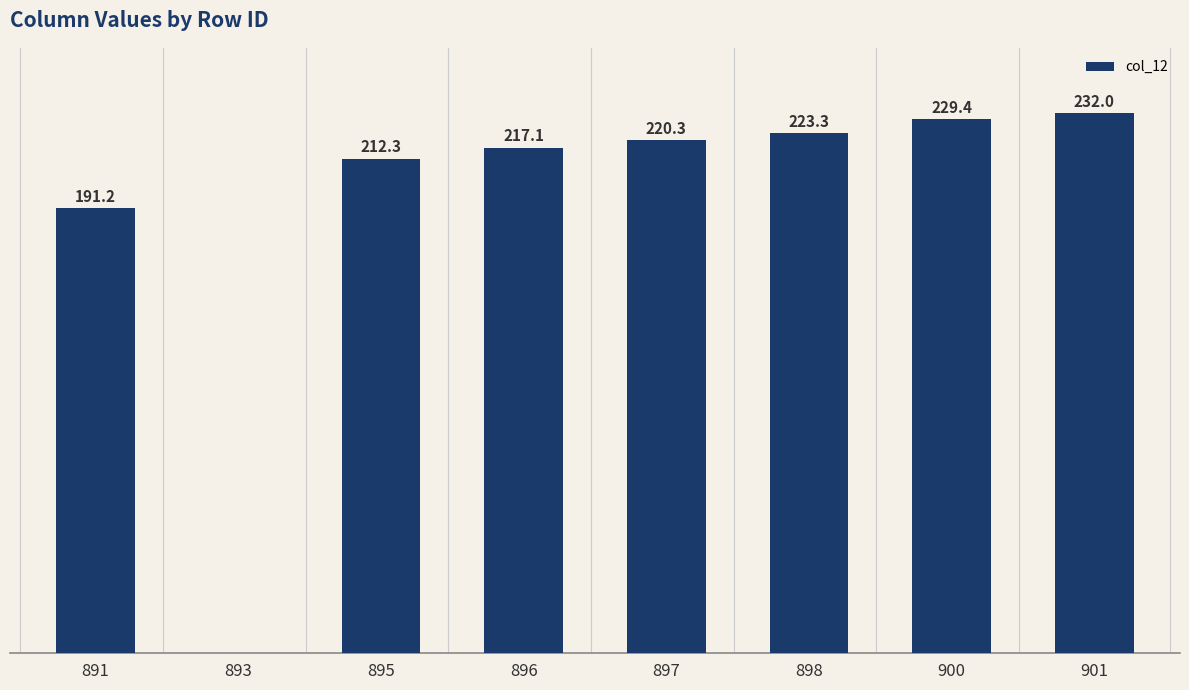

What is the change in value from 895 to 897?

+8.0